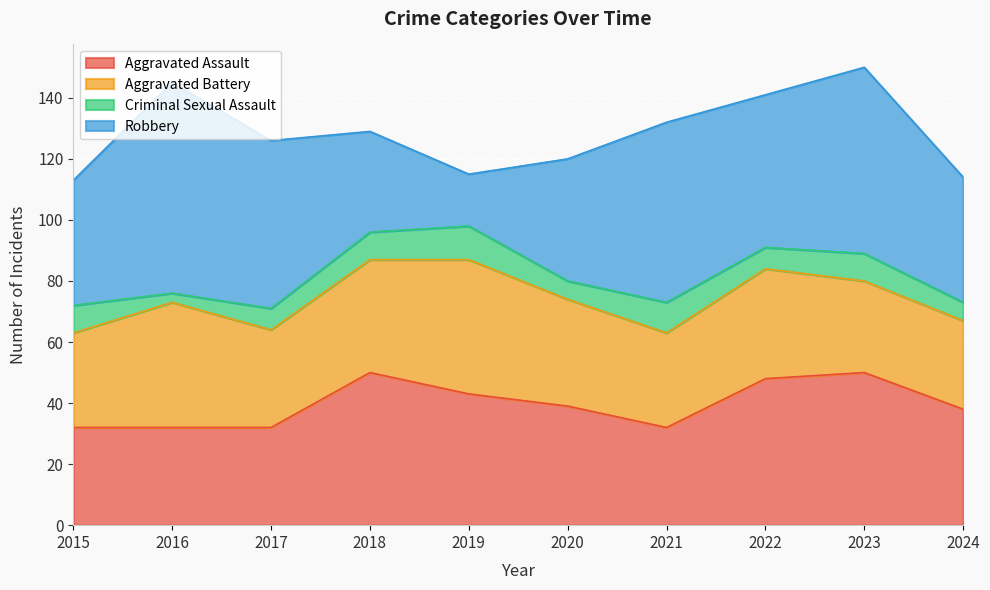

The Aggravated Assault series shows 13 at 2019. True or false?

False